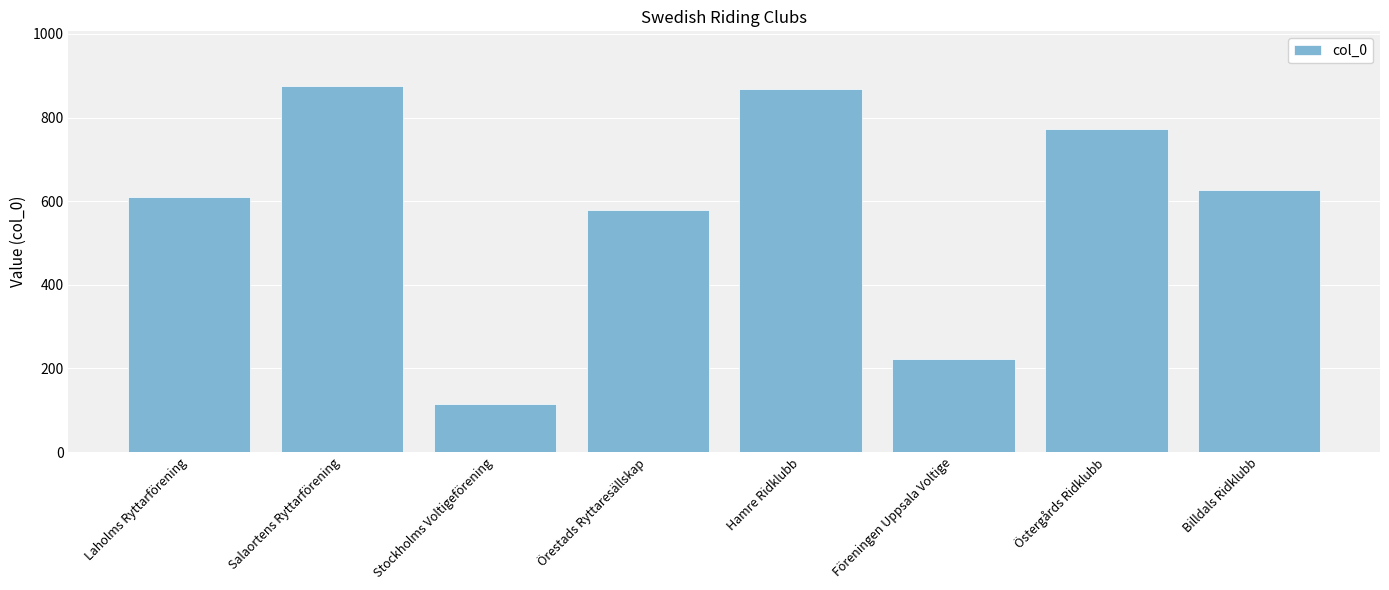

How many distinct data groups are displayed?

1